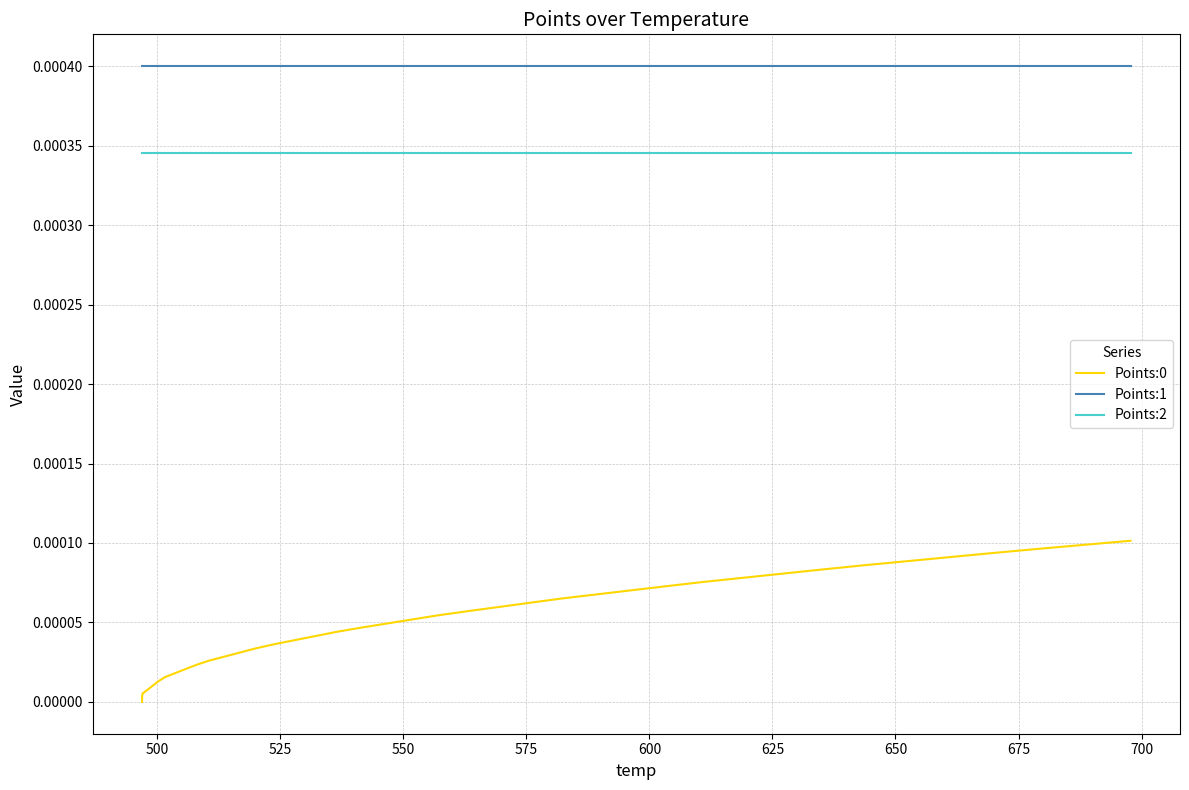

Rank the series at 500 from highest to lowest value.

Points:1, Points:2, Points:0